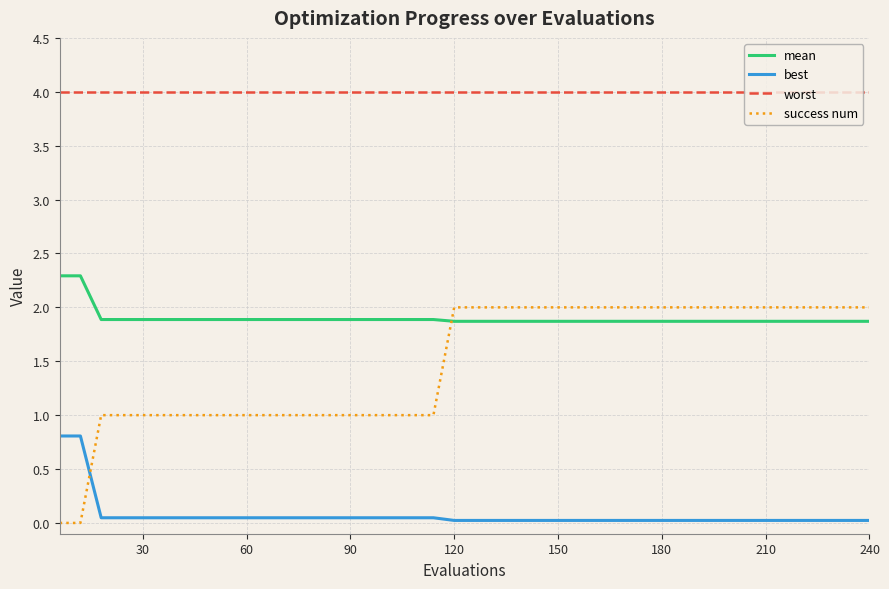

Rank the series by their maximum value, from highest to lowest.

worst, mean, success num, best